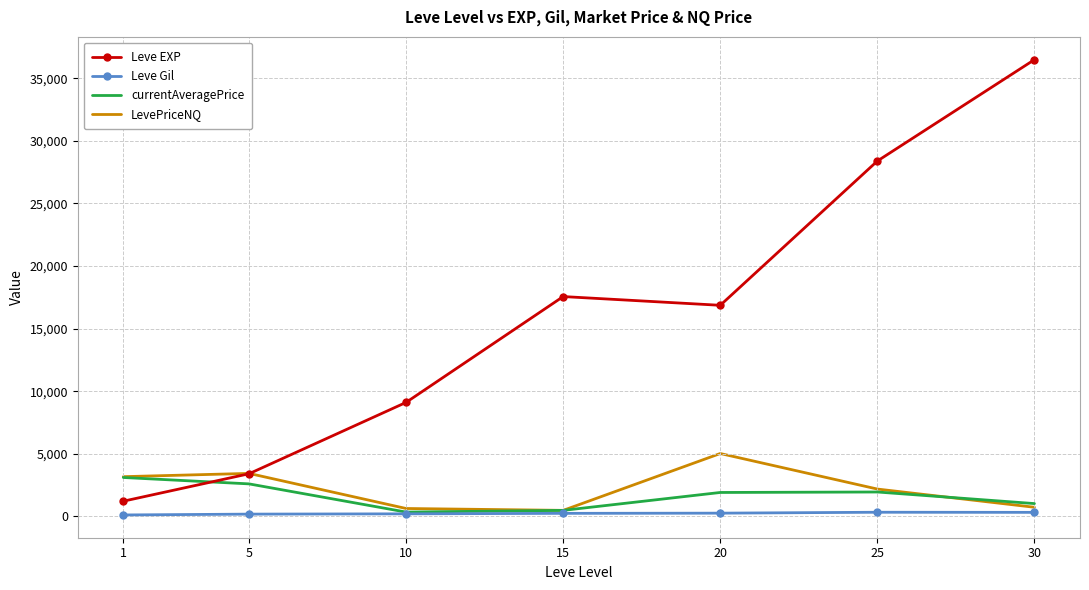

What is the approximate value of LevePriceNQ at 25?

2183.2